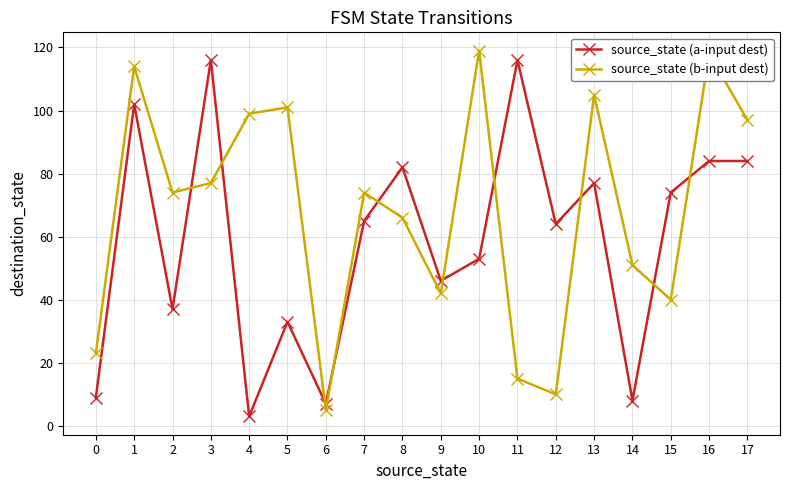

How many interior local valleys does the source_state (b-input dest) series have?

5